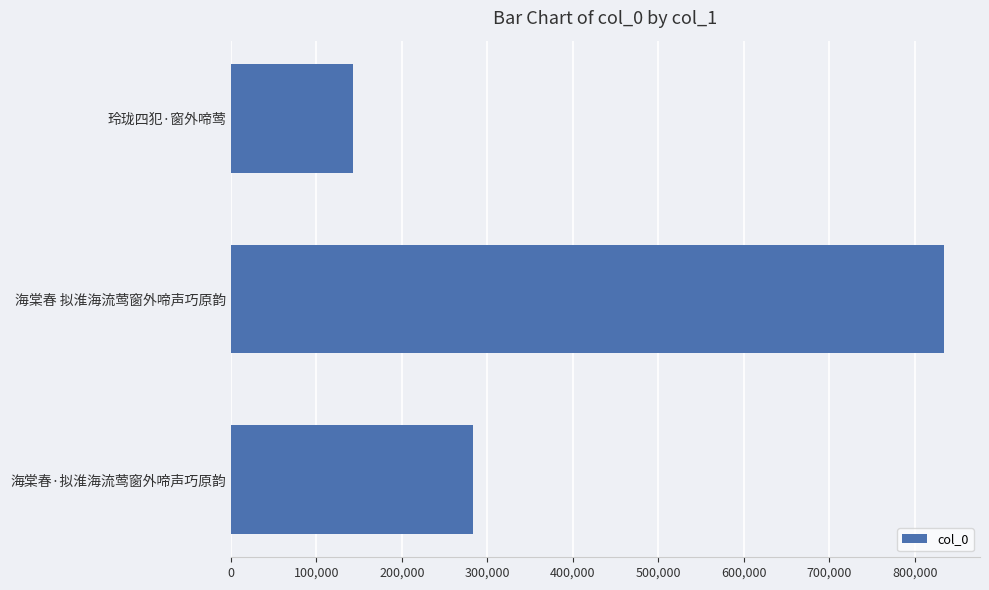

Are the bars horizontal?

Yes